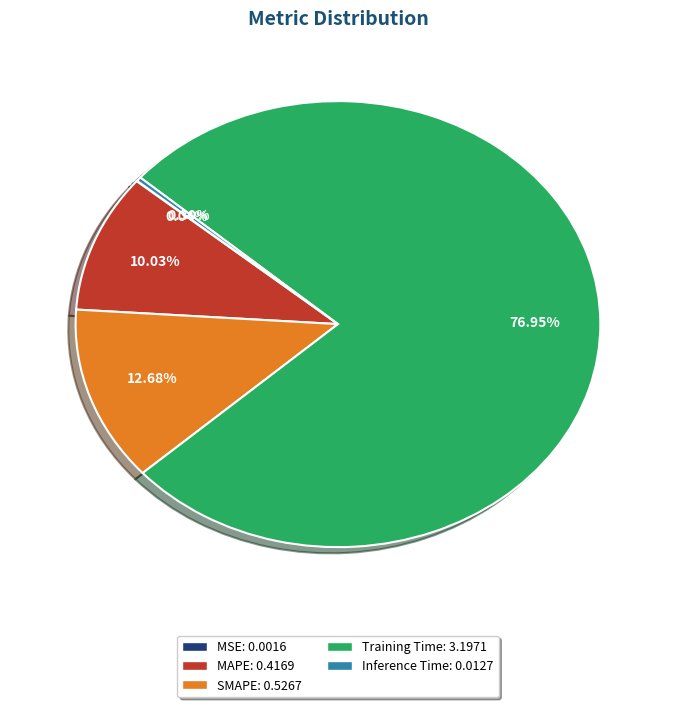

To the nearest percent, what percentage of the pie is SMAPE?

13%